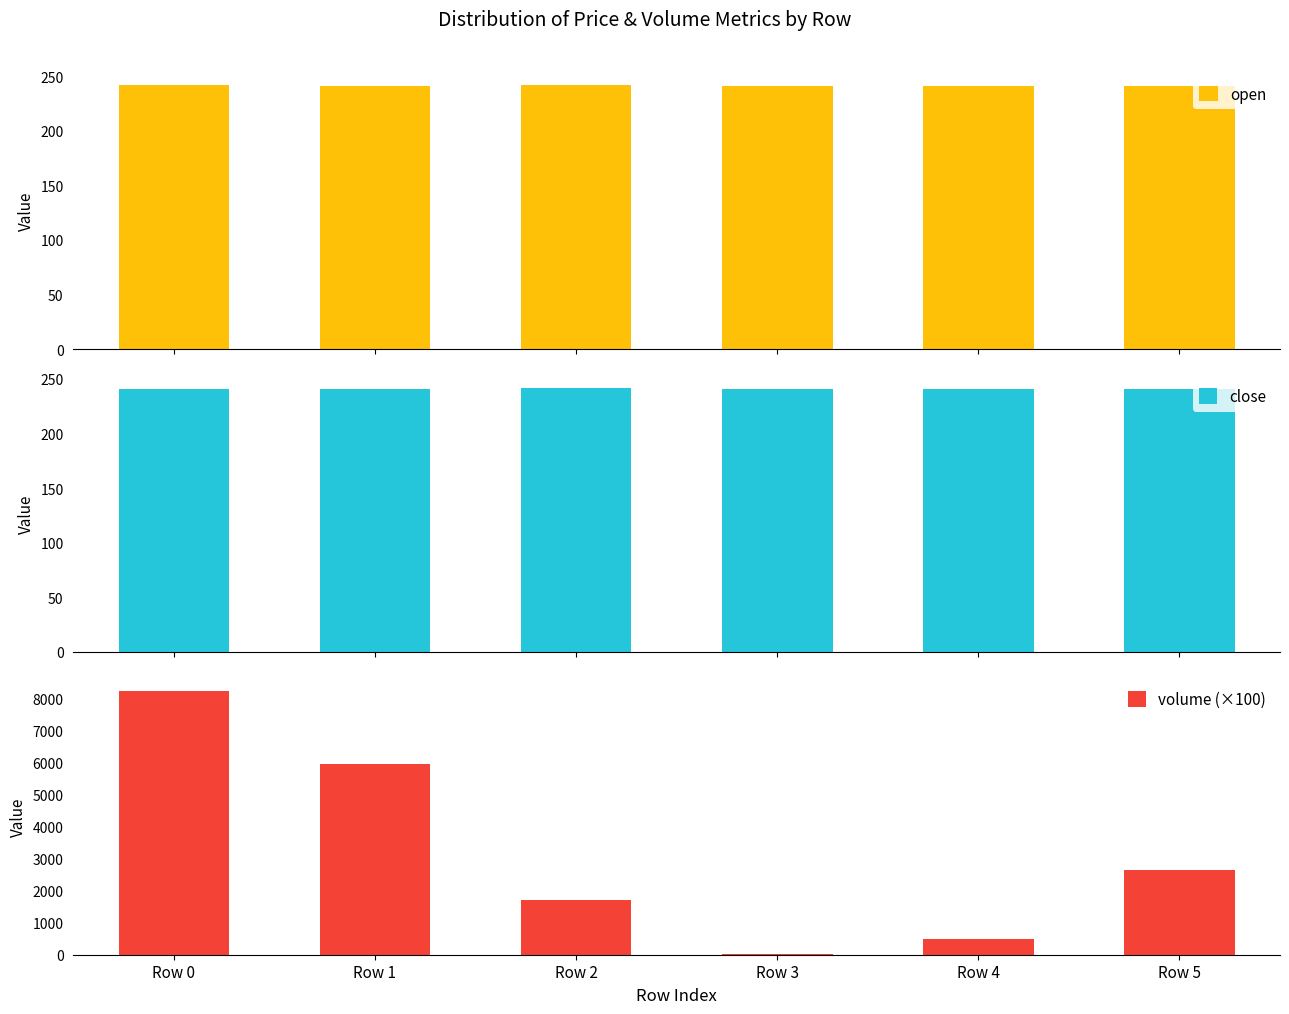

Which series has the widest spread of values?

volume (×100)